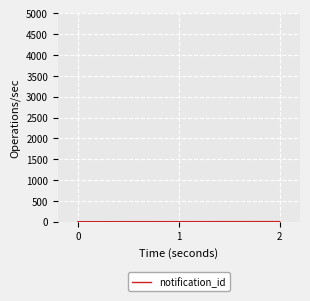

Count the number of categories in the chart.

3